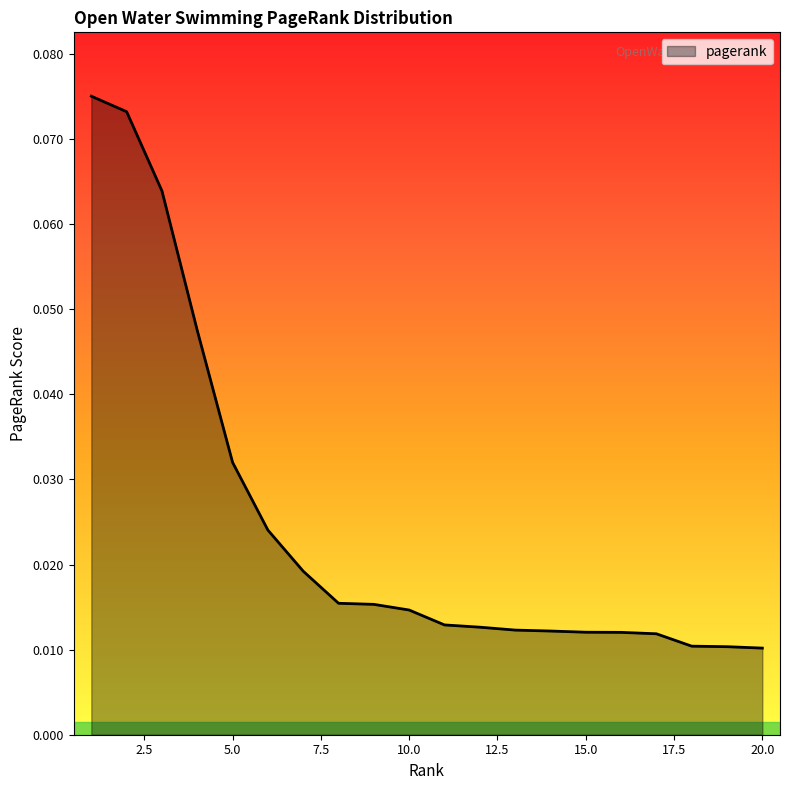

List the labels in order of value, largest first.

1, 2, 3, 4, 5, 6, 7, 8, 9, 10, 11, 12, 13, 14, 15, 16, 17, 18, 19, 20